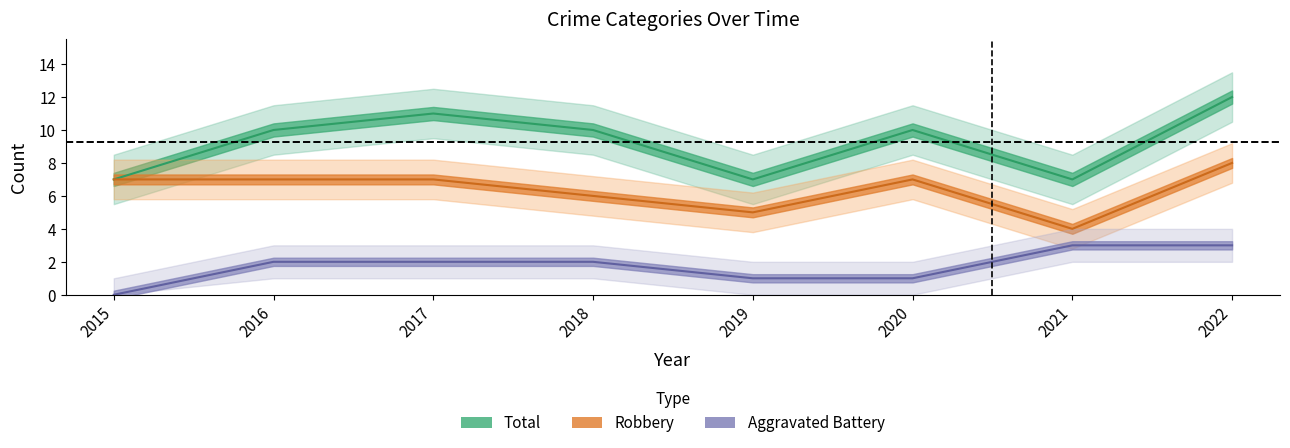

What are all the series names shown in the legend?

Aggravated Battery, Robbery, Total